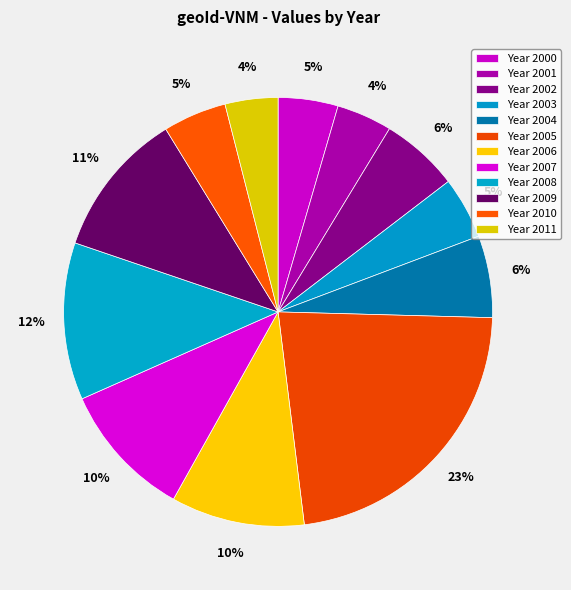

Which category has the biggest portion of the pie?

2005